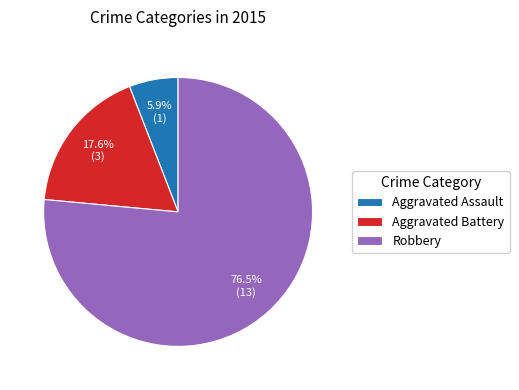

True or false: Aggravated Battery accounts for 18% of the total.

True